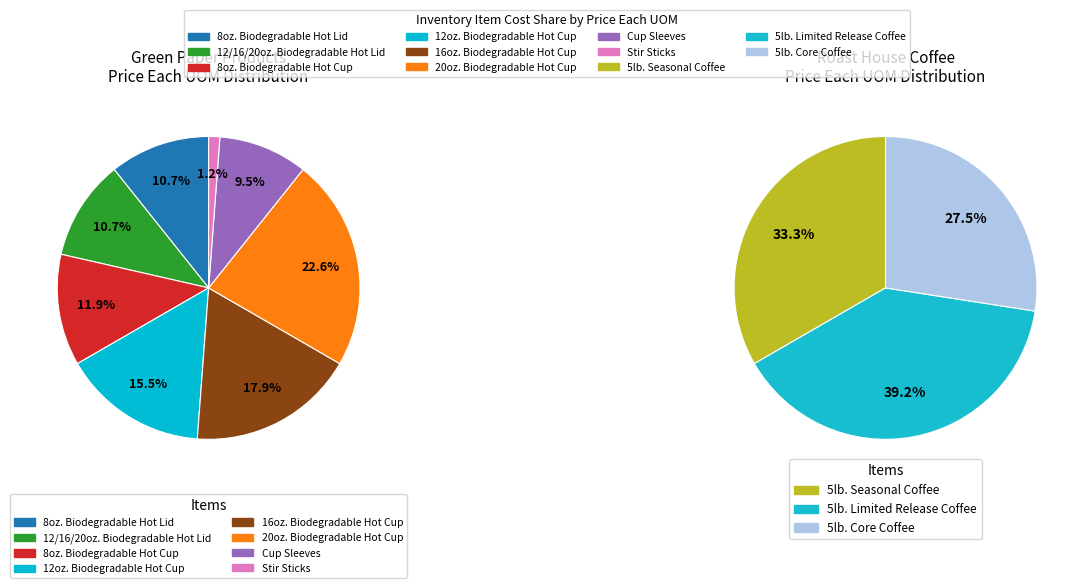

Does Stir Sticks account for over 50% of the chart?

No